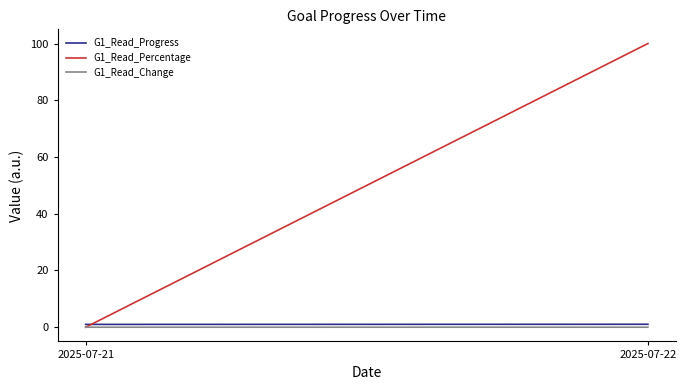

At which label is G1_Read_Percentage closest to 50?

2025-07-21